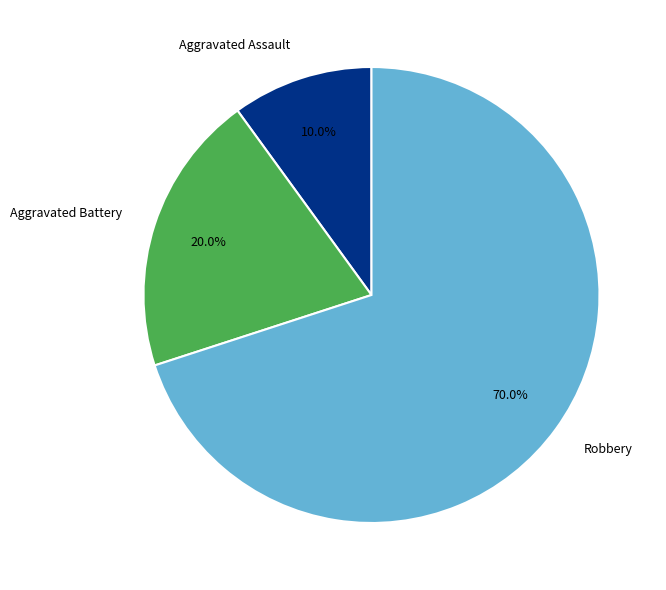

What percentage do Robbery and Aggravated Battery together represent?

90.0%